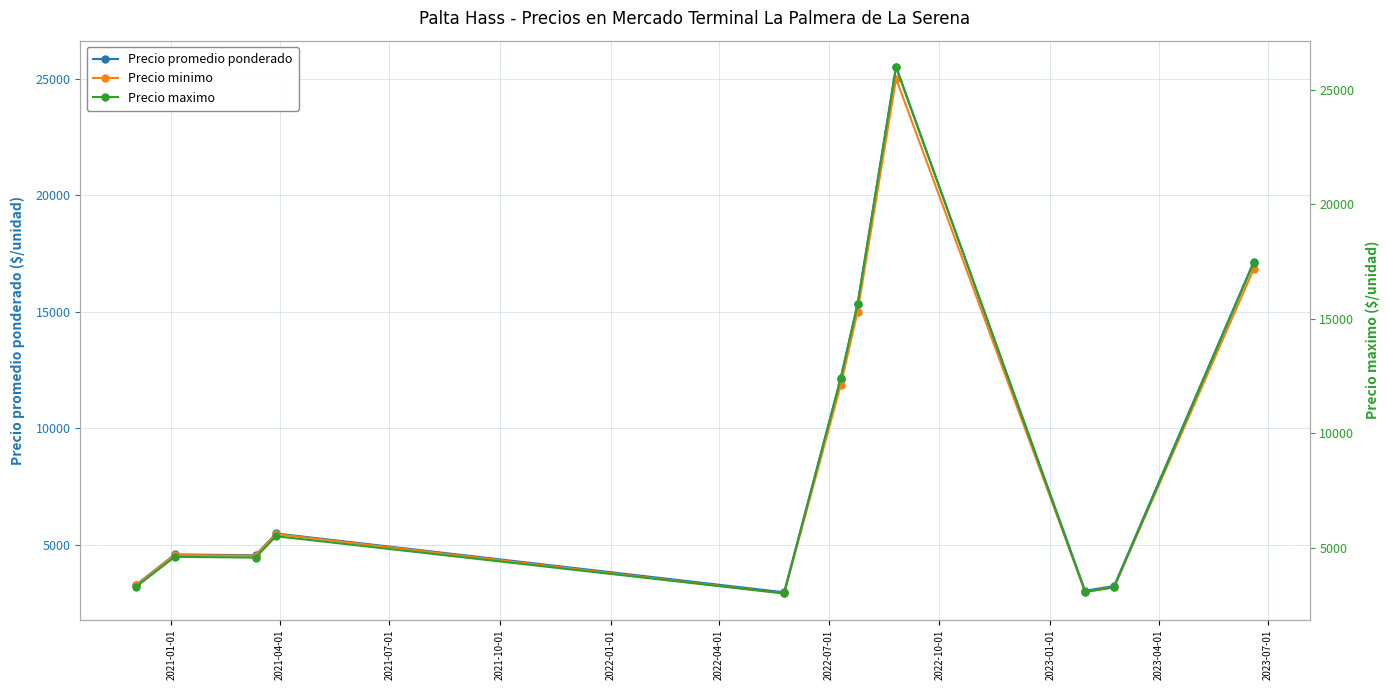

What is the value of the Precio promedio ponderado point at the 11th from the left?

17135.7